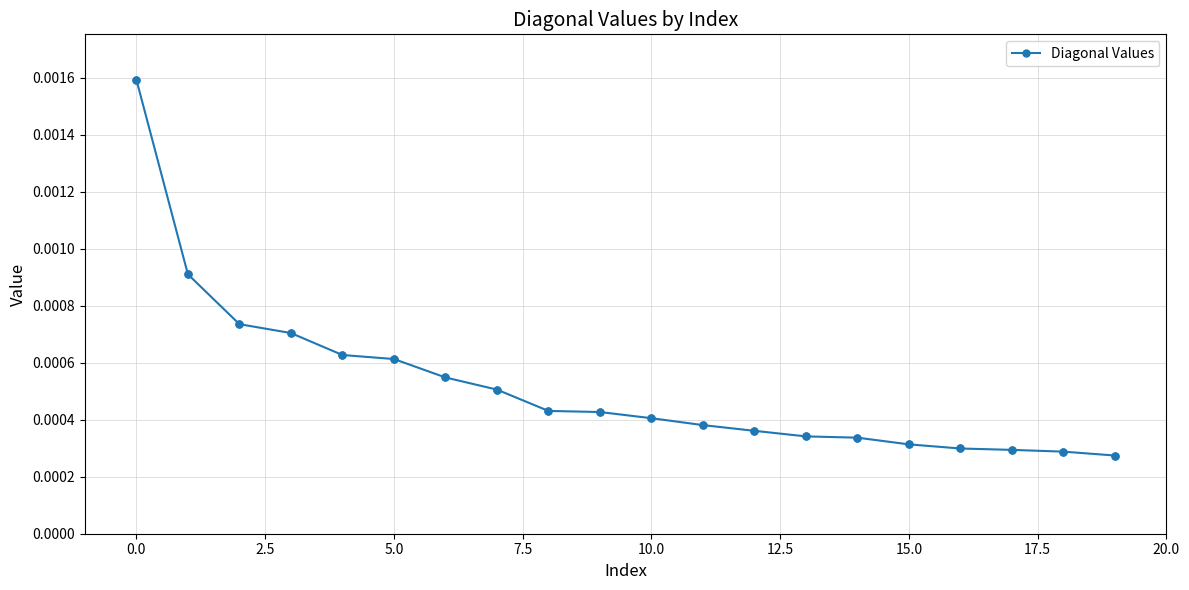

How many values are between 0 and 1?

20